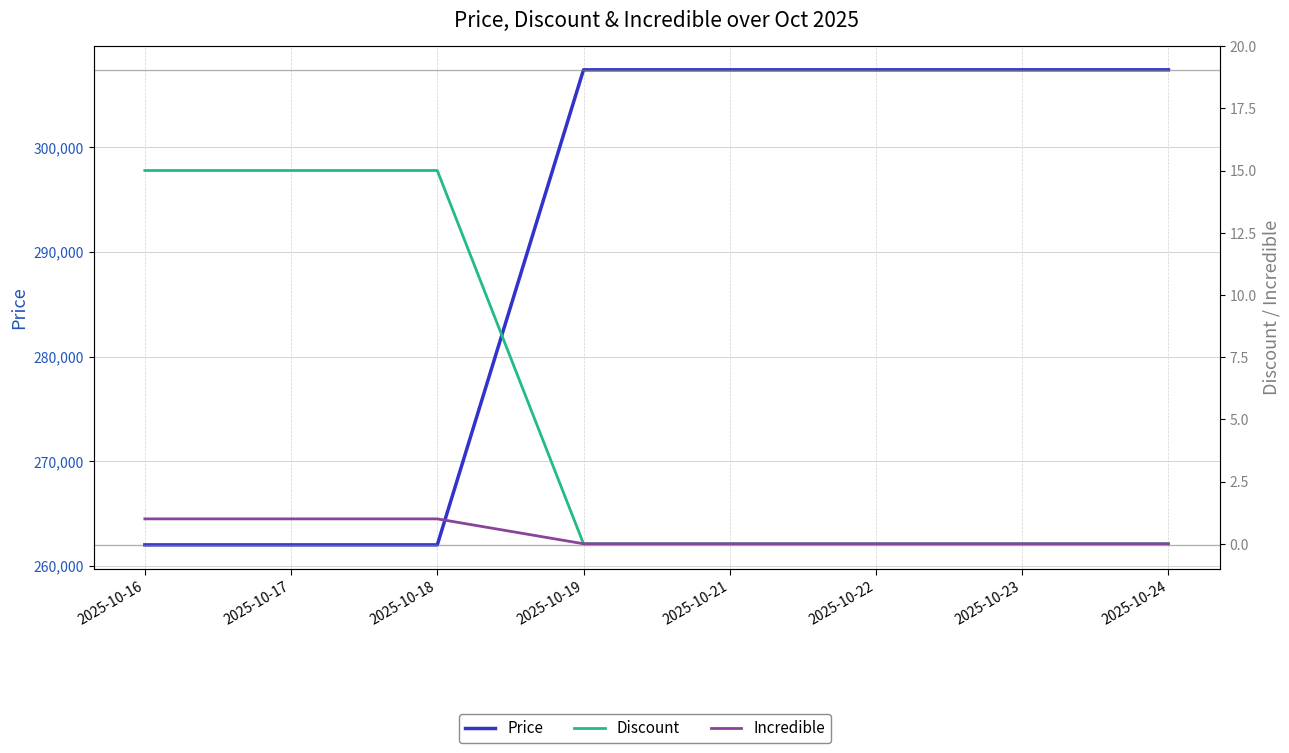

Between 2025-10-22 and 2025-10-23, which series saw the biggest shift?

Price